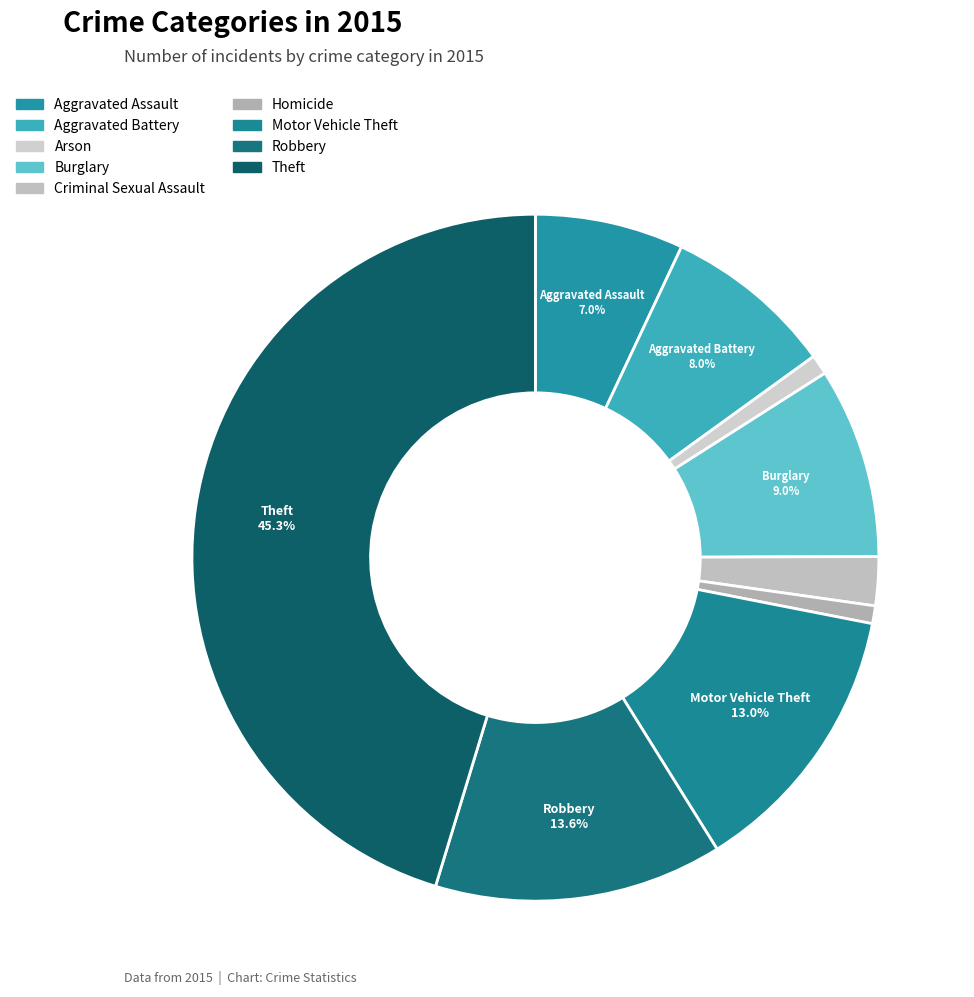

What percentage is the Aggravated Assault slice, to the nearest percent?

7%